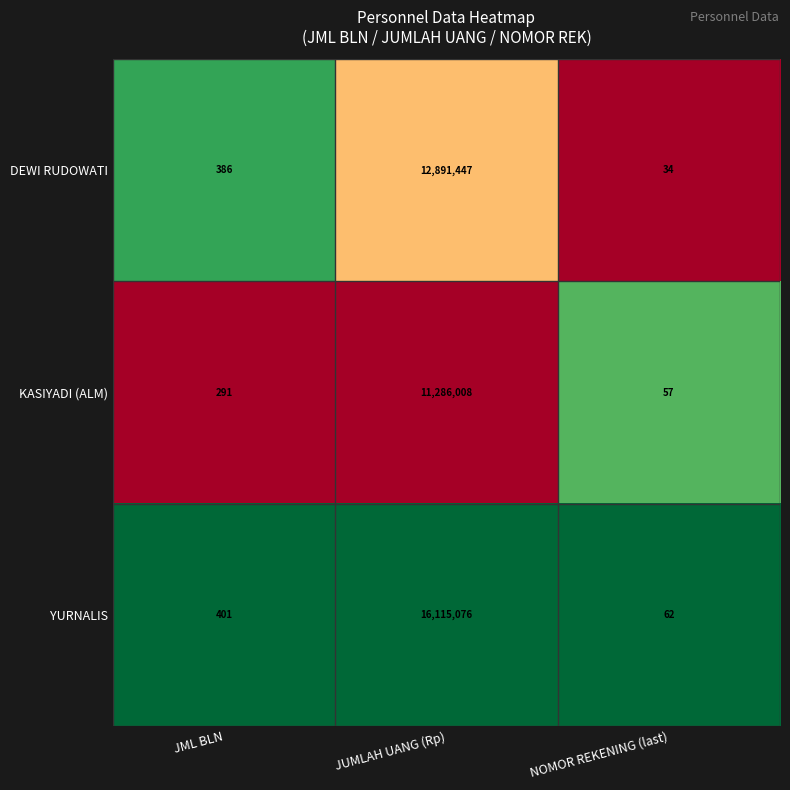

Reading left to right, list all the values displayed in this chart.

DEWI RUDOWATI: JML BLN=386	JUMLAH UANG (Rp)=12891447	NOMOR REKENING (last)=34
KASIYADI (ALM): JML BLN=291	JUMLAH UANG (Rp)=11286008	NOMOR REKENING (last)=57
YURNALIS: JML BLN=401	JUMLAH UANG (Rp)=16115076	NOMOR REKENING (last)=62